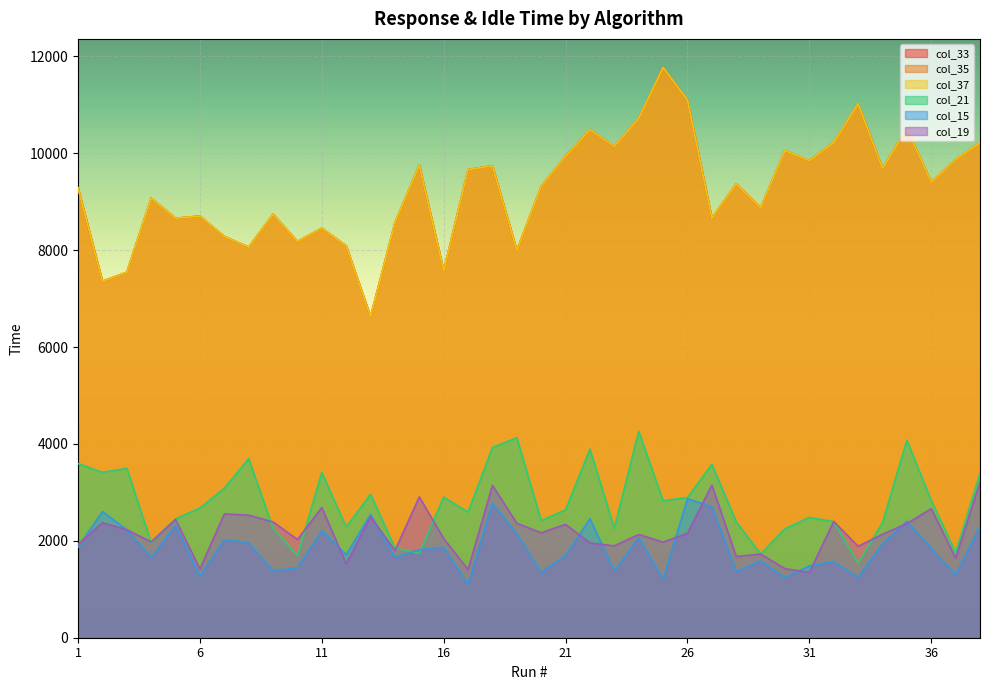

Does the chart display data point markers on the line(s)?

No